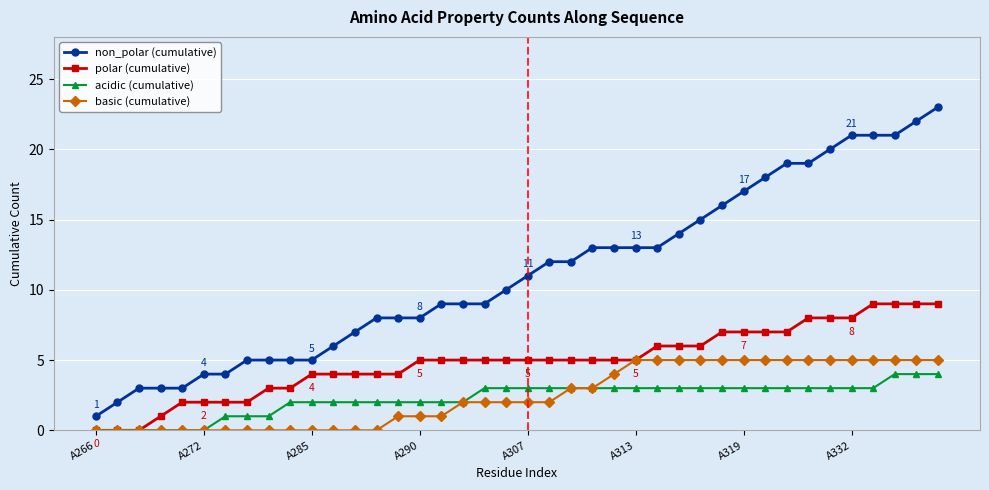

Reading left to right, transcribe all the data shown in this chart.

non_polar (cumulative): 1	2	3	3	3	4	4	5	5	5	5	6	7	8	8	8	9	9	9	10	11	12	12	13	13	13	13	14	15	16	17	18	19	19	20	21	21	21	22	23
polar (cumulative): 0	0	0	1	2	2	2	2	3	3	4	4	4	4	4	5	5	5	5	5	5	5	5	5	5	5	6	6	6	7	7	7	7	8	8	8	9	9	9	9
acidic (cumulative): 0	0	0	0	0	0	1	1	1	2	2	2	2	2	2	2	2	2	3	3	3	3	3	3	3	3	3	3	3	3	3	3	3	3	3	3	3	4	4	4
basic (cumulative): 0	0	0	0	0	0	0	0	0	0	0	0	0	0	1	1	1	2	2	2	2	2	3	3	4	5	5	5	5	5	5	5	5	5	5	5	5	5	5	5